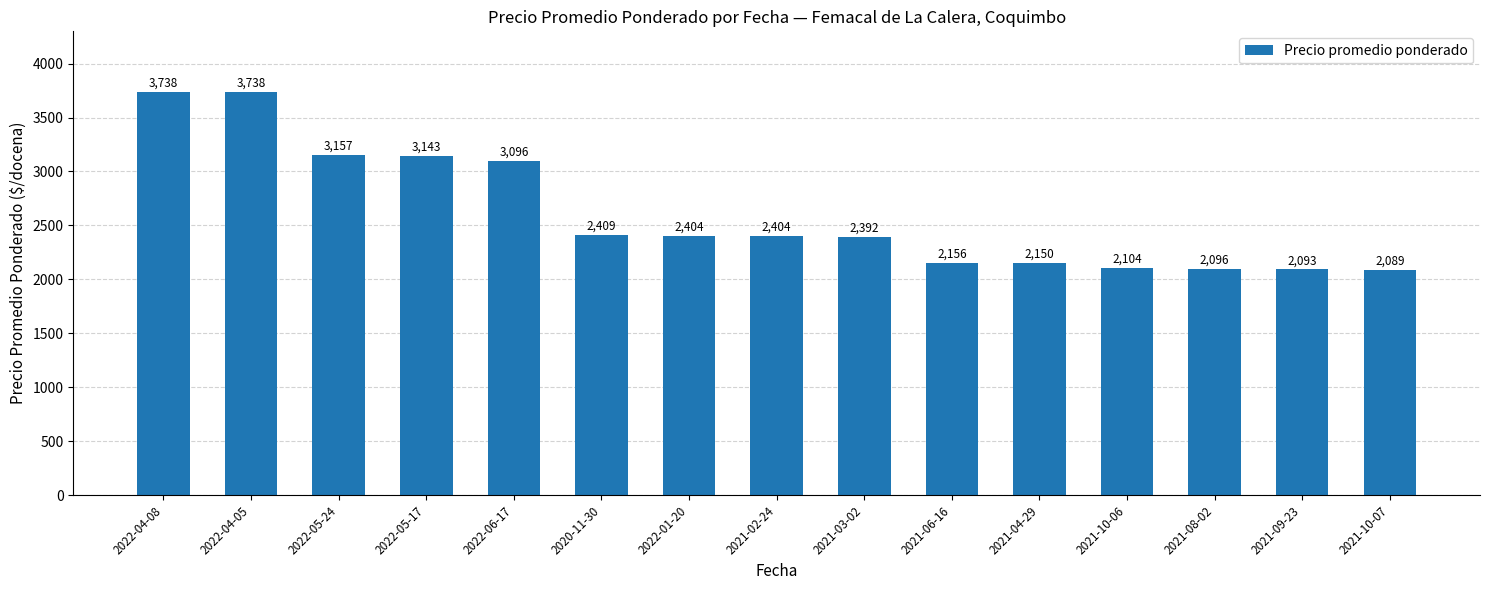

What is the difference between the values at 2021-04-29 and 2021-02-24?

254